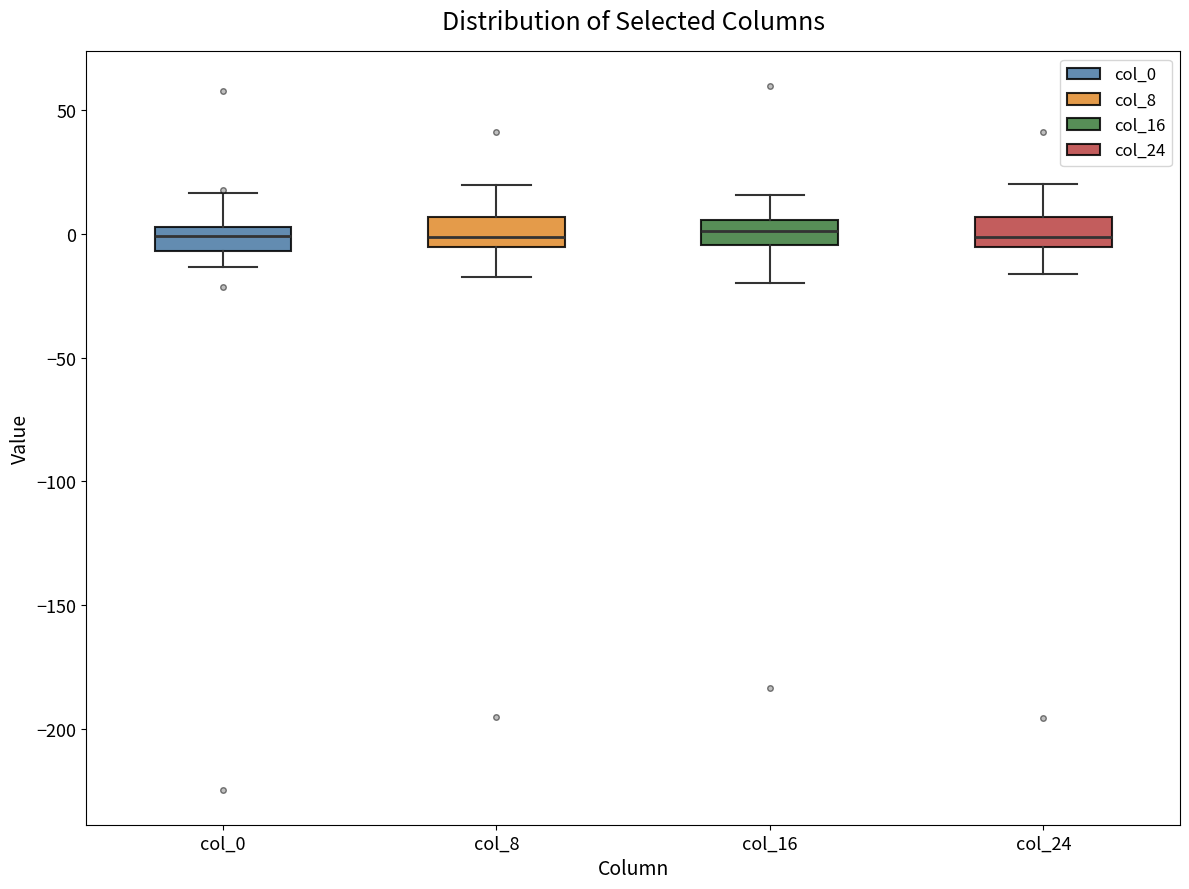

Reading left to right, read every box against the y-axis: the position of its median line, the range the box covers, and the ends of its whiskers. The values are not printed on the chart, so give them approximately, as read against the axis.

col_0: median 0, box -5 to 5, whiskers -15 to 15
col_8: median 0, box -5 to 5, whiskers -15 to 20
col_16: median 0, box -5 to 5, whiskers -20 to 15
col_24: median 0, box -5 to 5, whiskers -15 to 20